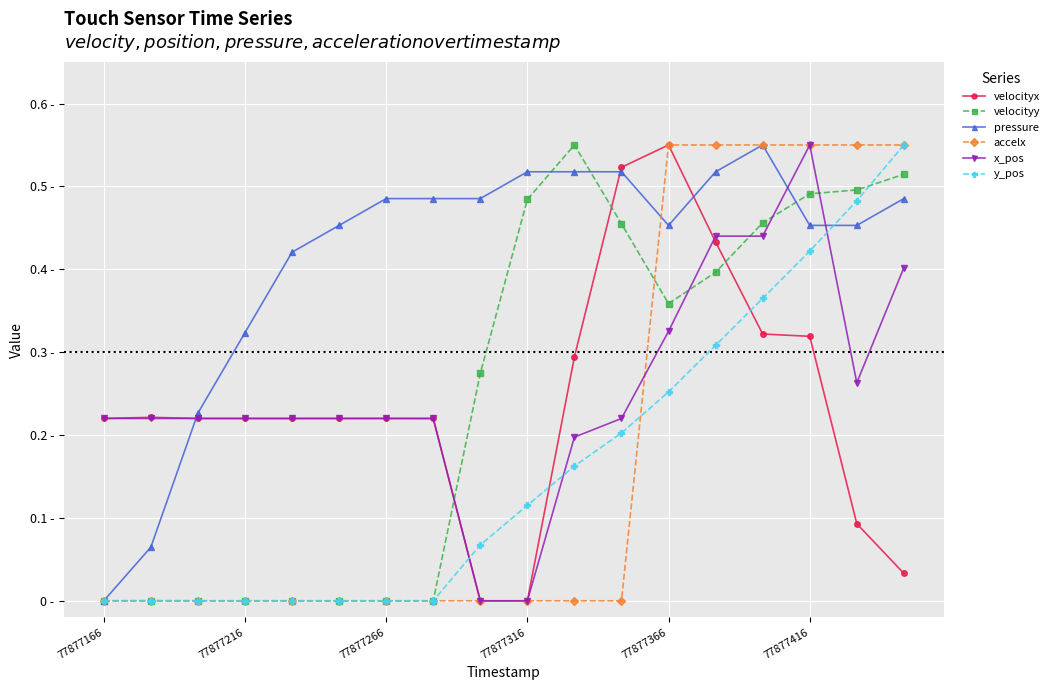

What are all the series names shown in the legend?

velocityx, velocityy, pressure, accelx, x_pos, y_pos